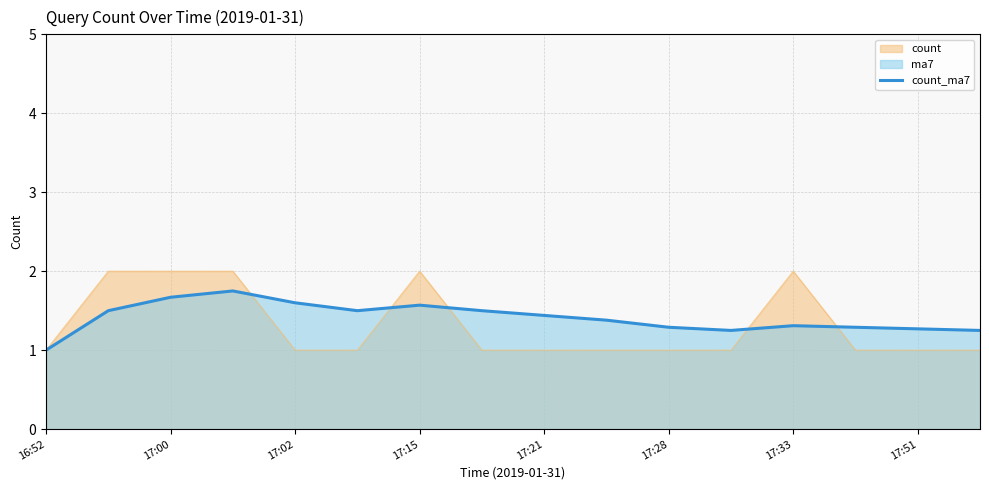

At 17:51, list the series in order from smallest to largest.

count, count_ma7